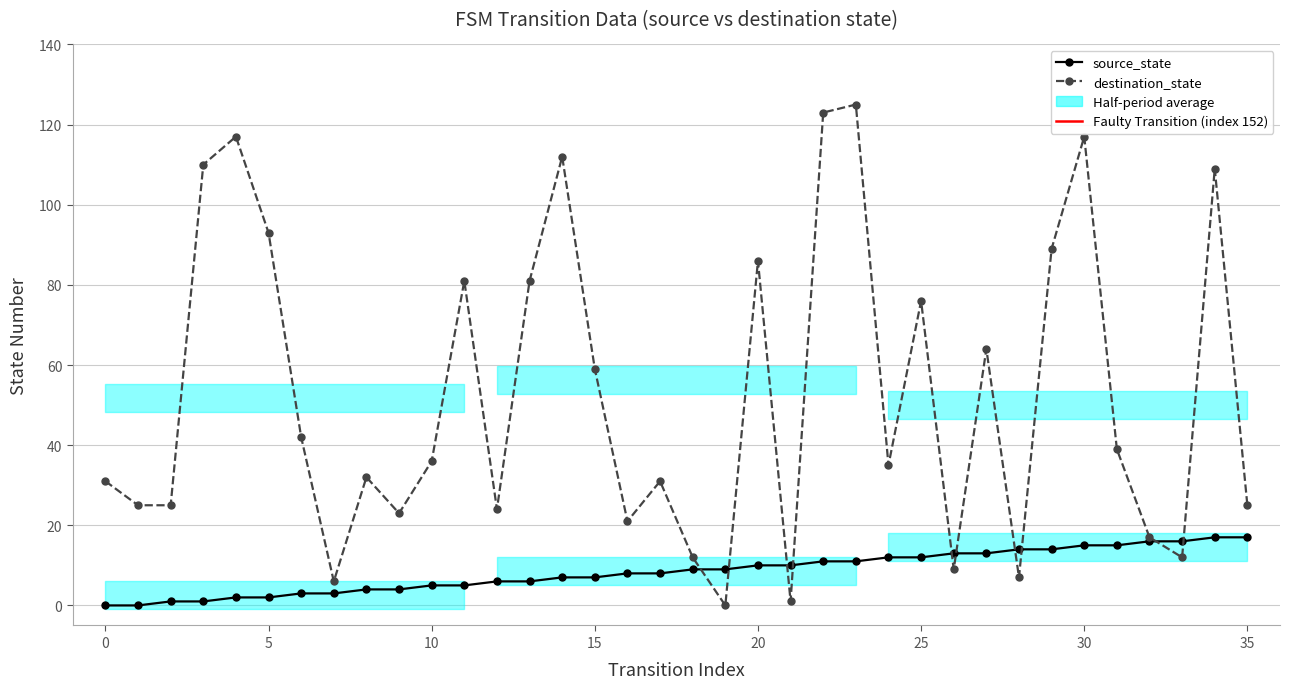

Rank the categories by source_state value from lowest to highest.

0, 1, 2, 3, 4, 5, 6, 7, 8, 9, 10, 11, 12, 13, 14, 15, 16, 17, 18, 19, 20, 21, 22, 23, 24, 25, 26, 27, 28, 29, 30, 31, 32, 33, 34, 35